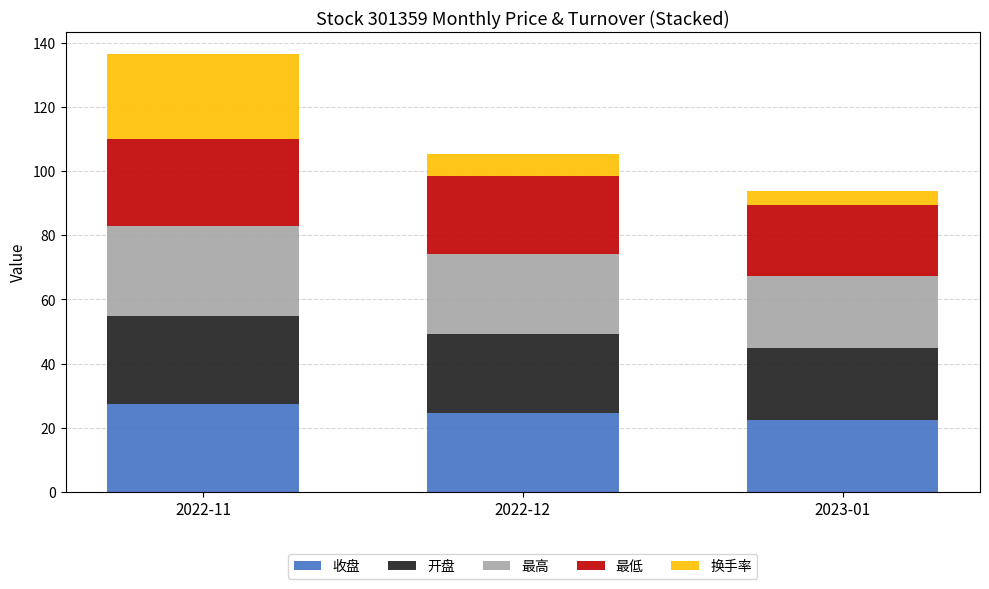

What is the lowest value of the 收盘 series?

22.4